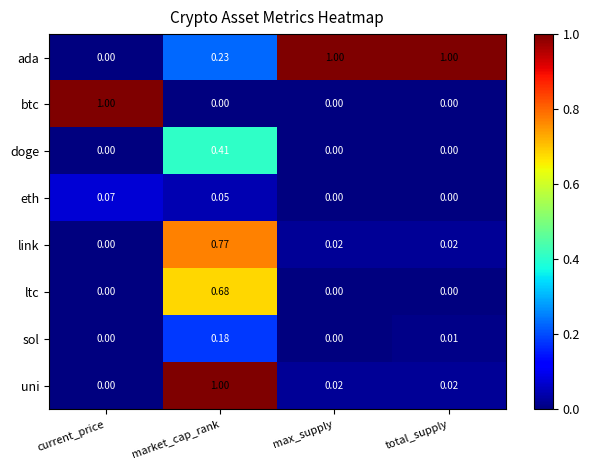

At market_cap_rank, list the series in order from smallest to largest.

btc, eth, sol, ada, doge, ltc, link, uni